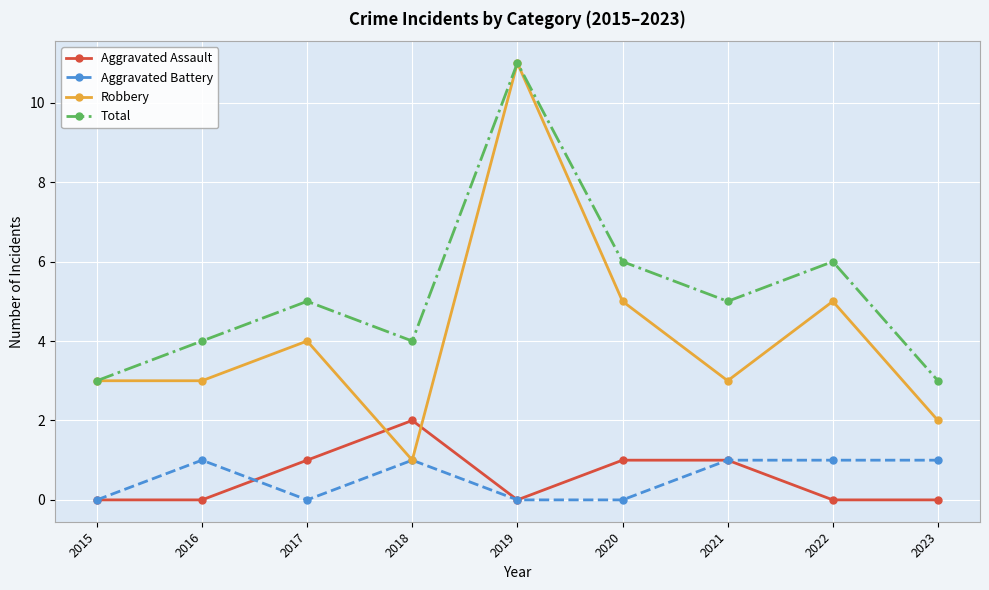

How many lines are shown in the chart?

4